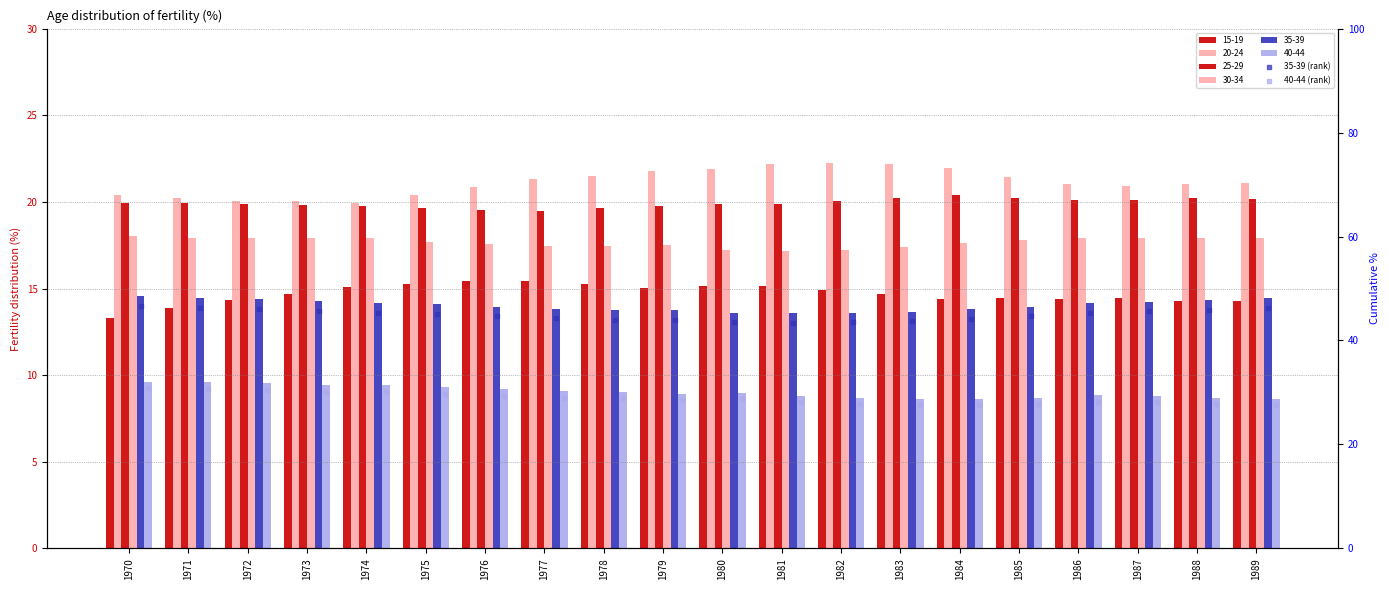

Which series has the largest Y range (max minus min)?

40-44 (rank)